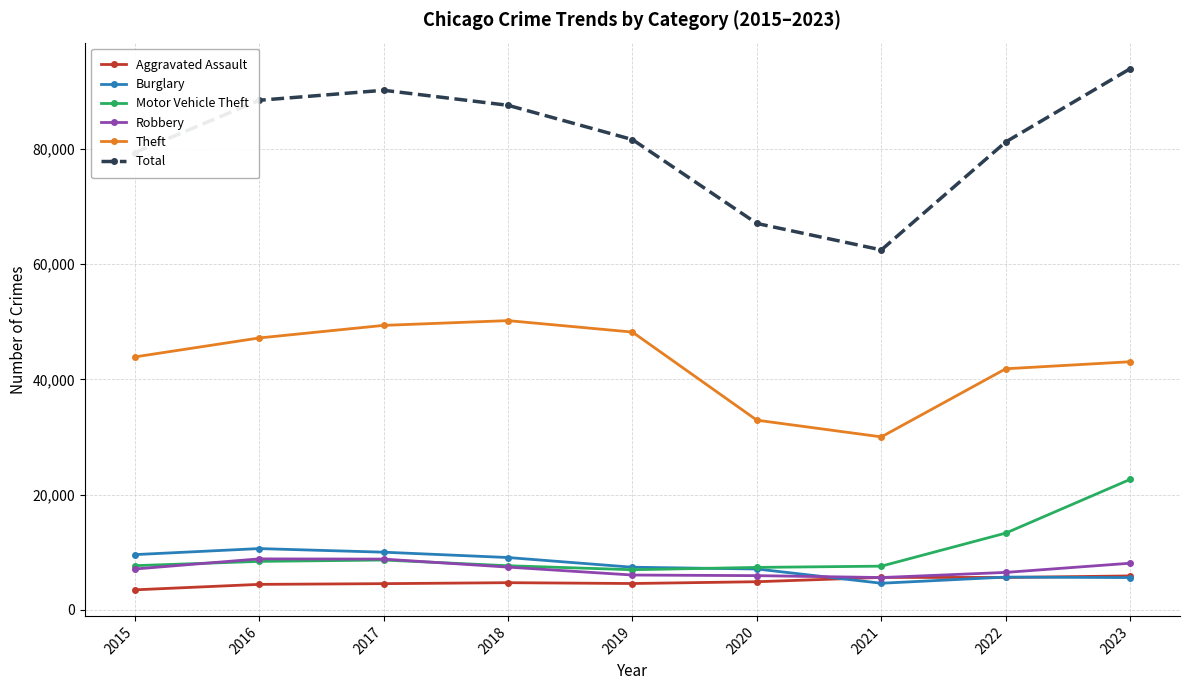

What is the difference between the highest and lowest values at 2022?

75566